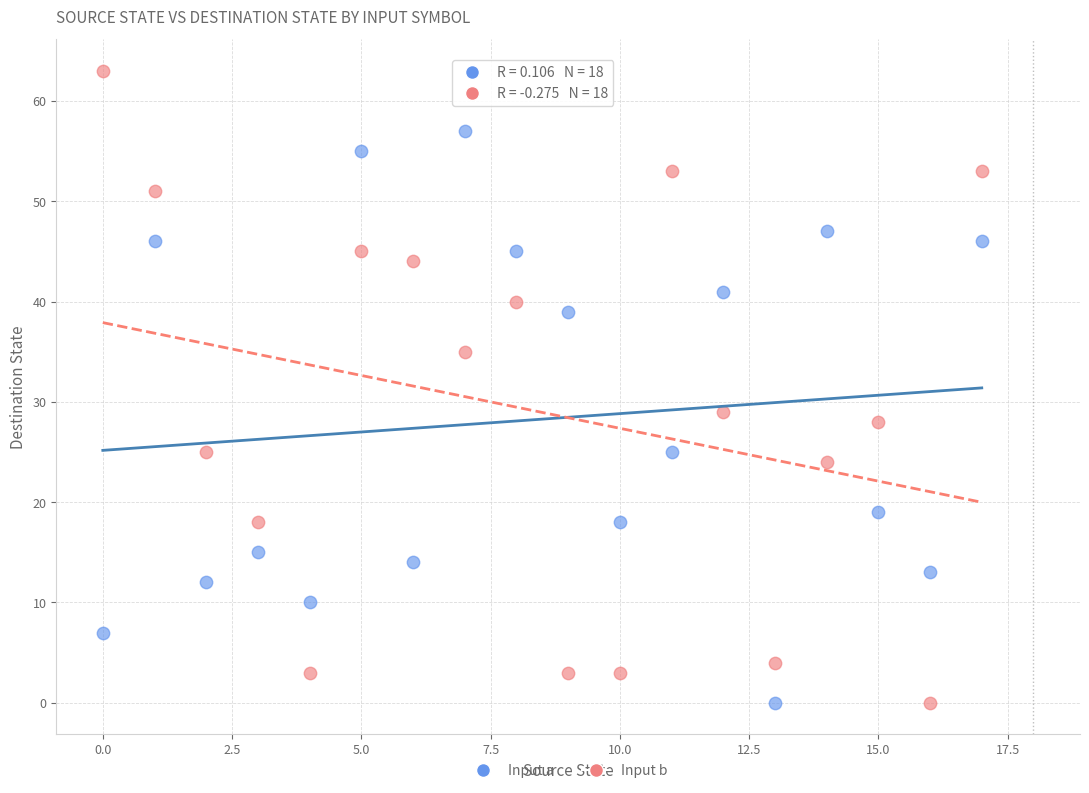

Which series reaches the maximum Y coordinate?

Input b